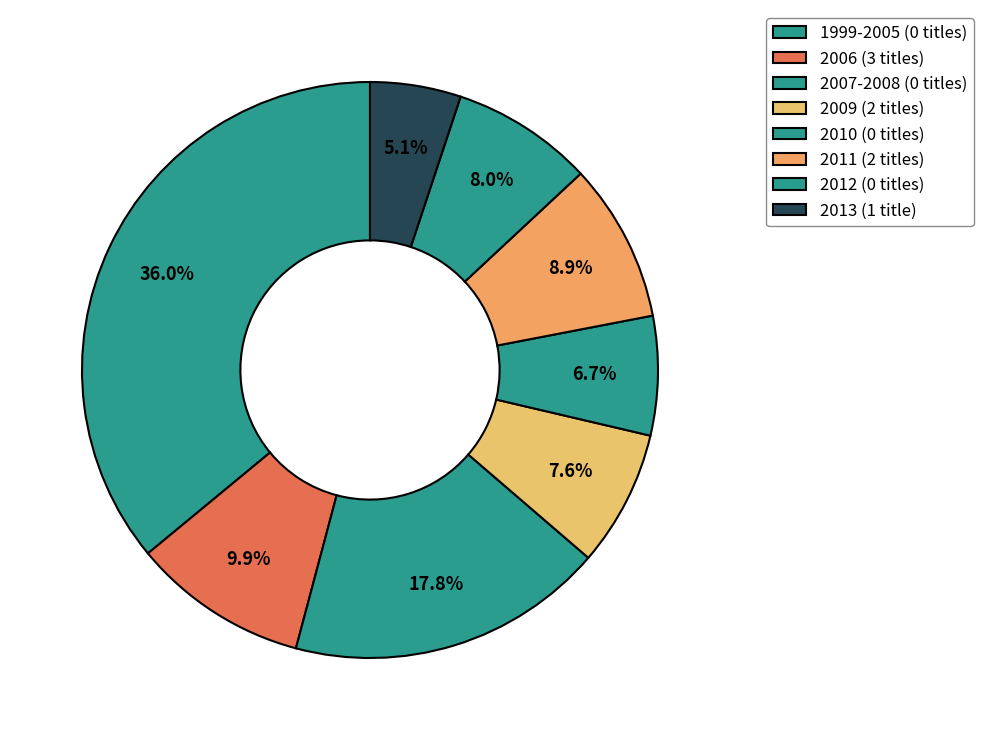

How many slices are in this pie chart?

8